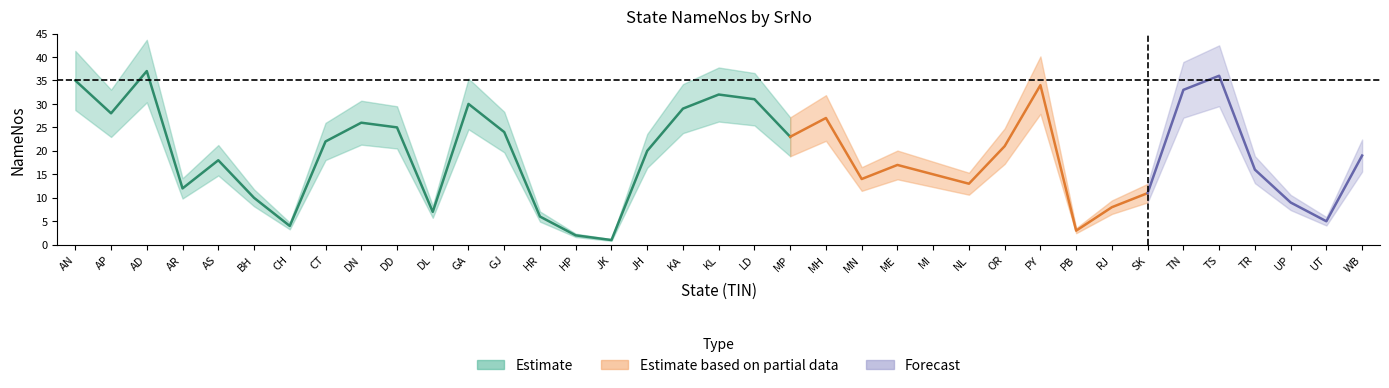

What is the change in value from AD to UP?

-28